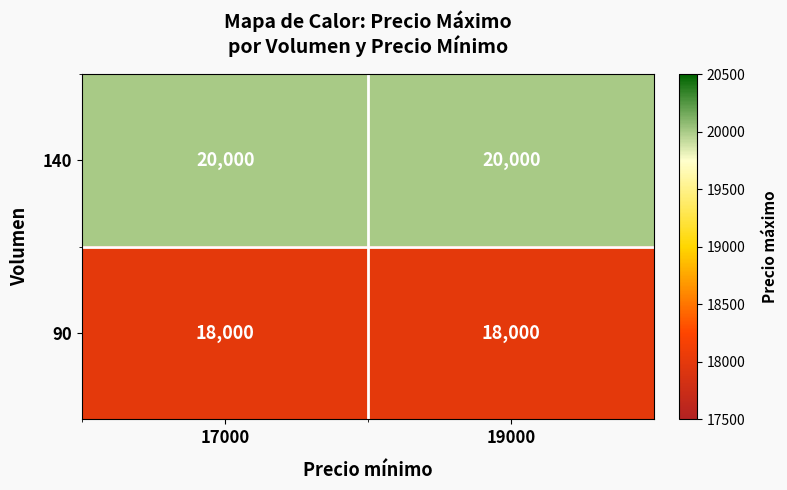

Rank the series at 19000 from lowest to highest value.

90, 140